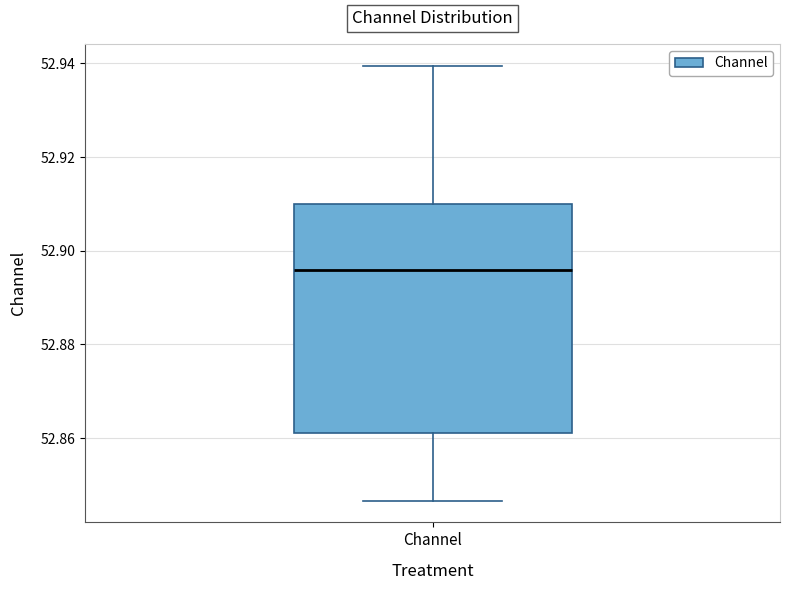

Read this box plot against the y-axis: the position of the median line, the range covered by the box, and the ends of both whiskers. The values are not printed on the chart, so give them approximately, as read against the axis.

median 52.896, box 52.862 to 52.910, whiskers 52.846 to 52.940